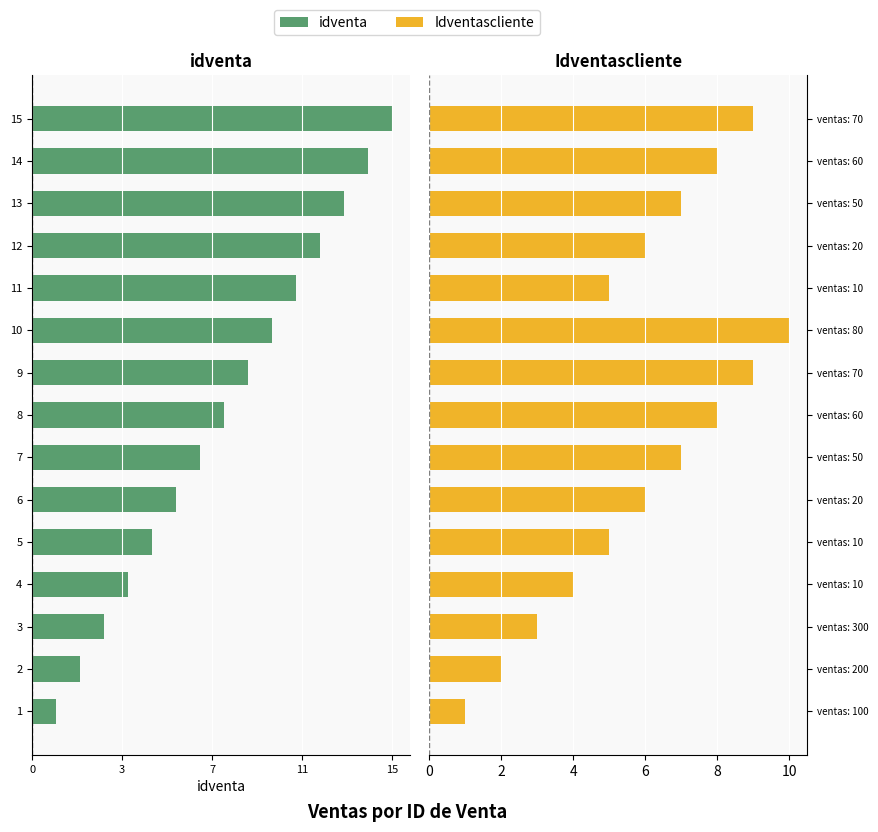

What are all the series names shown in the legend?

idventa, Idventascliente